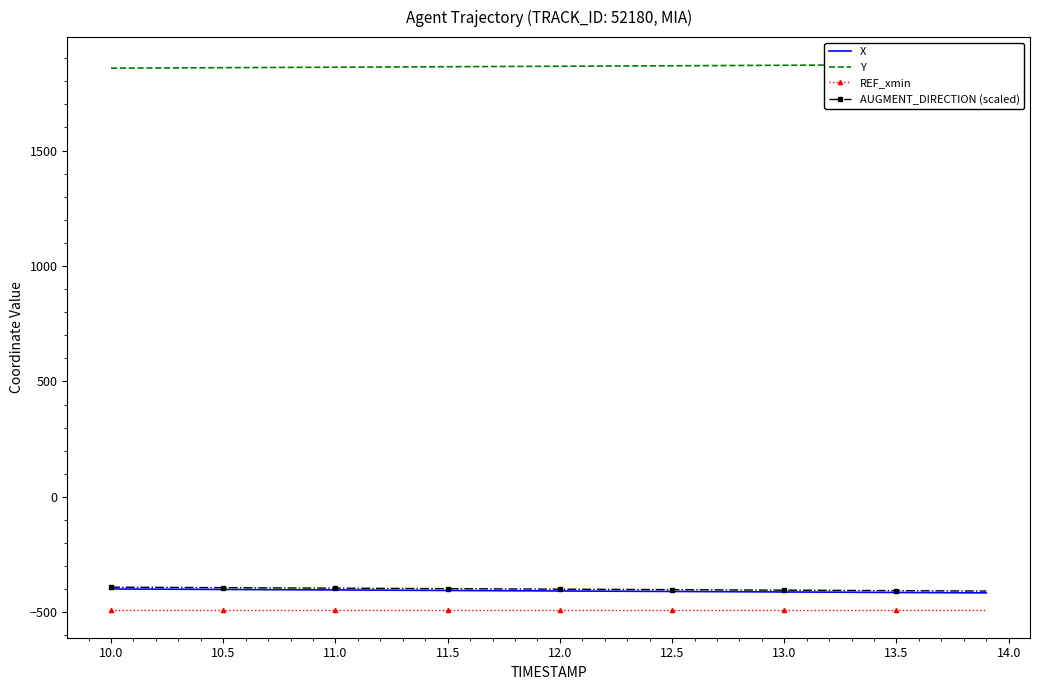

Which series has the largest total across all categories?

Y